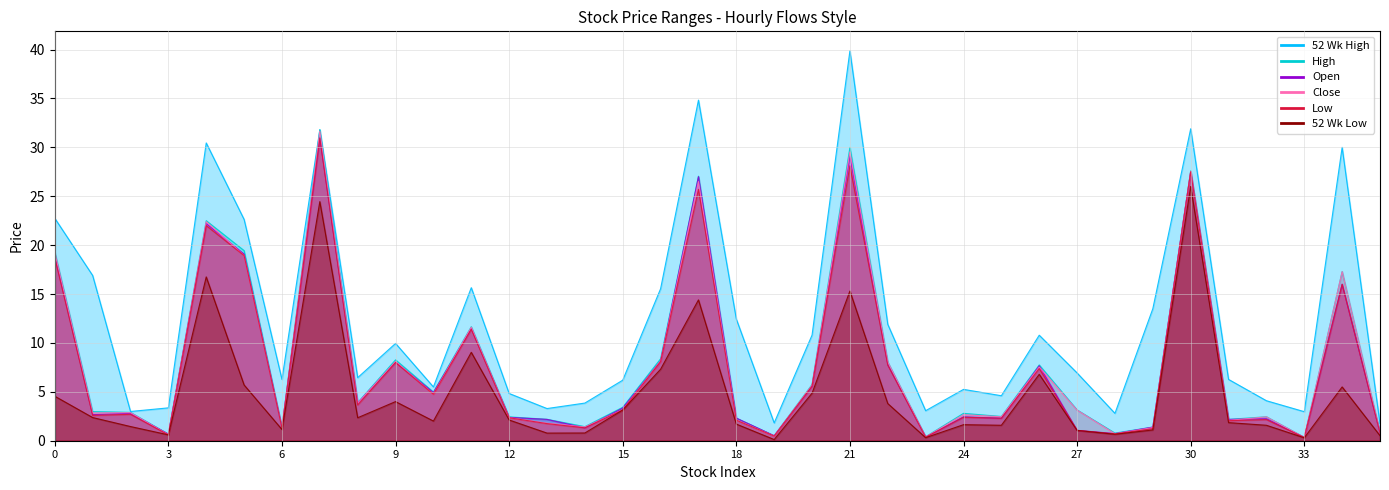

What is the sum of the High values at ALDX and ADMA?

13.0